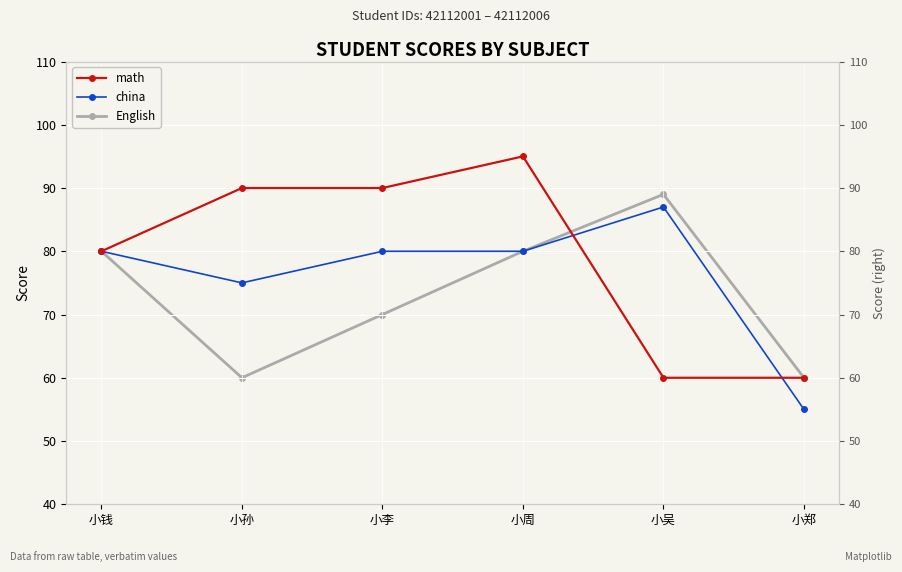

Which series changed the most between 小李 and 小周?

English